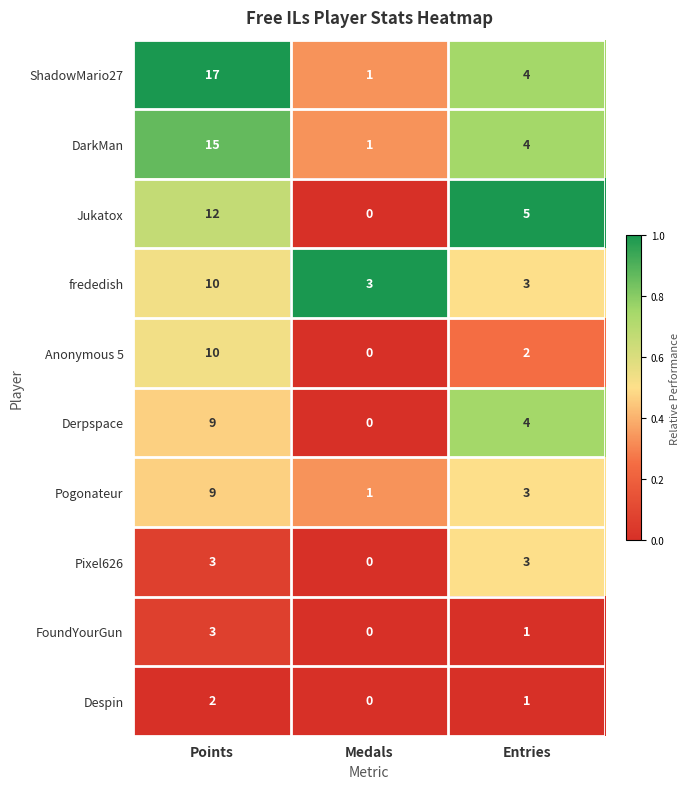

At which label is Jukatox closest to 6?

Entries